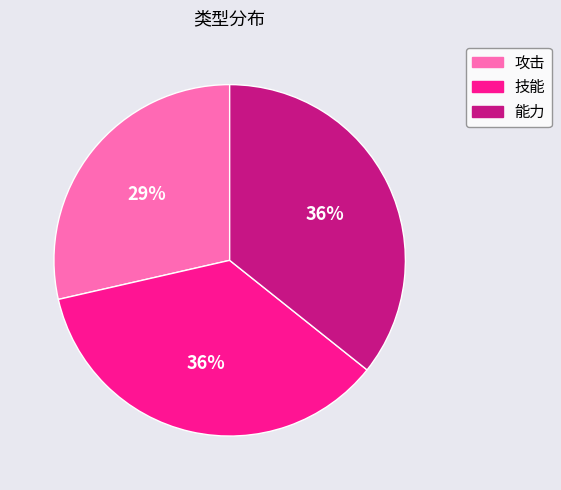

Do 技能 and 攻击 together represent more than half of the pie?

Yes